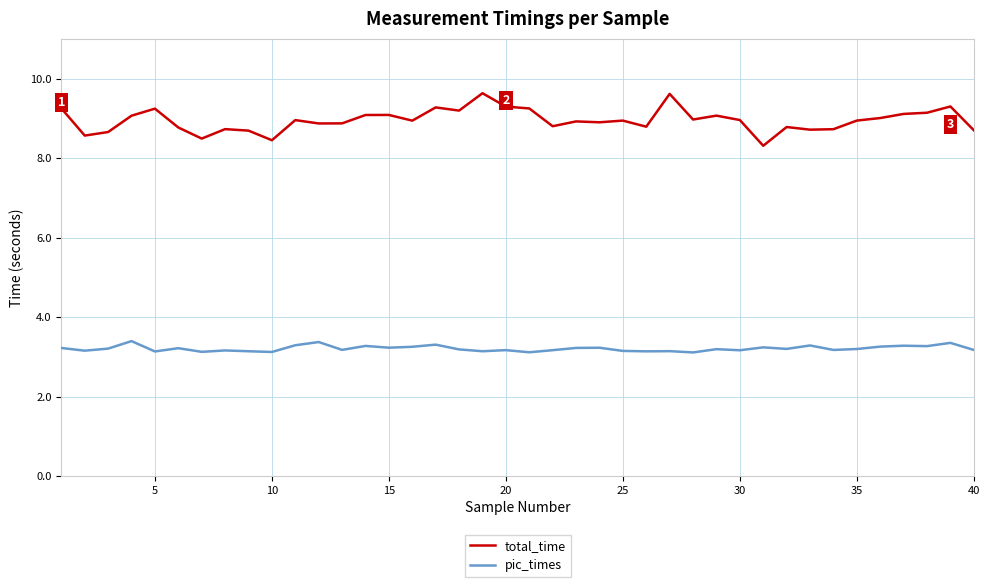

What is the minimum value for total_time?

8.3